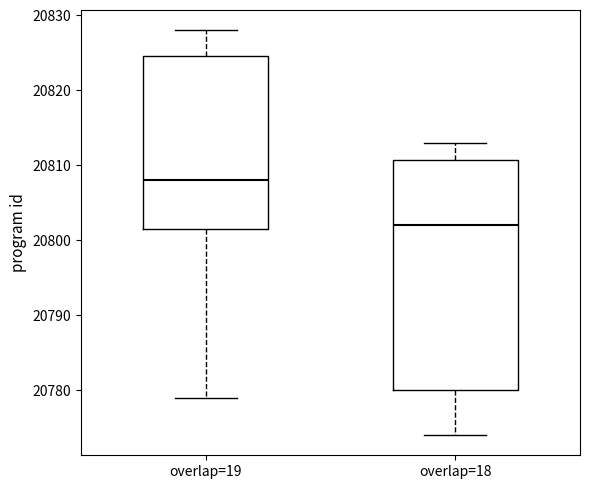

Reading left to right, read every box against the y-axis: the position of its median line, the range the box covers, and the ends of its whiskers. The values are not printed on the chart, so give them approximately, as read against the axis.

overlap=19: median 20808, box 20802 to 20825, whiskers 20779 to 20828
overlap=18: median 20802, box 20780 to 20811, whiskers 20774 to 20813